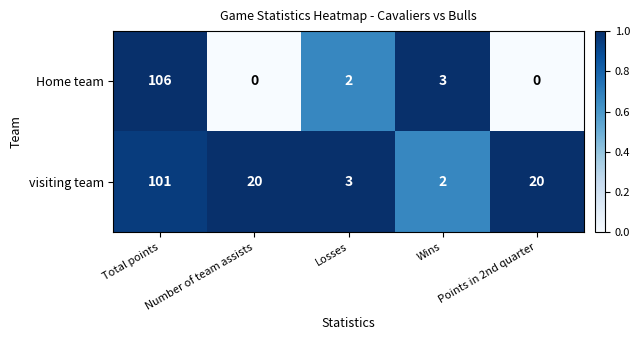

Rank the series by their average value, from highest to lowest.

visiting team, Home team